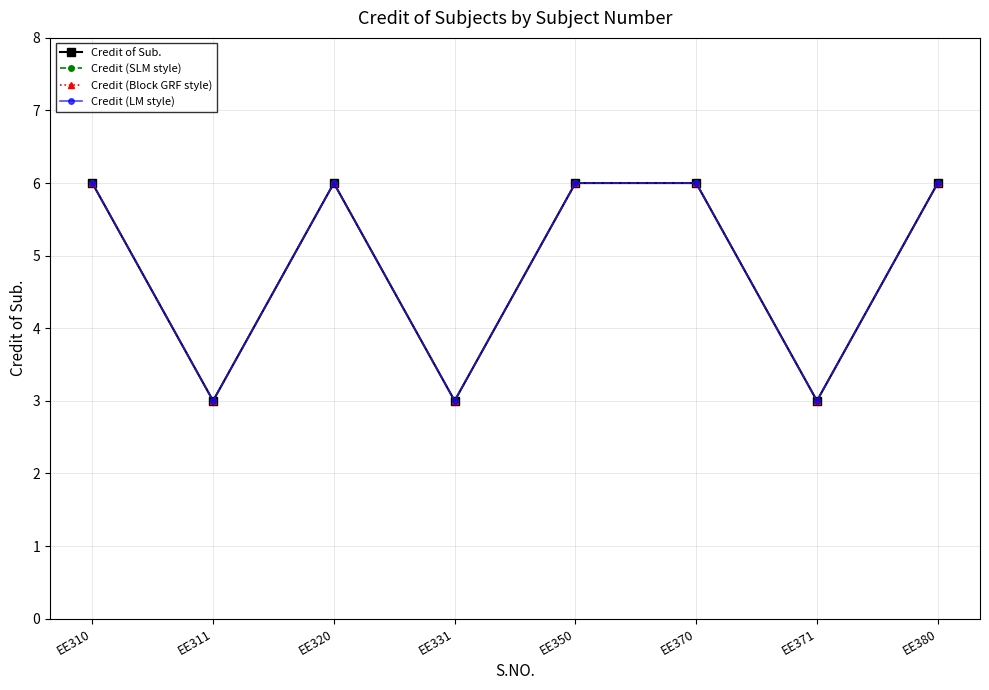

What is the value of the Credit (SLM style) point at the 3rd from the left?

6